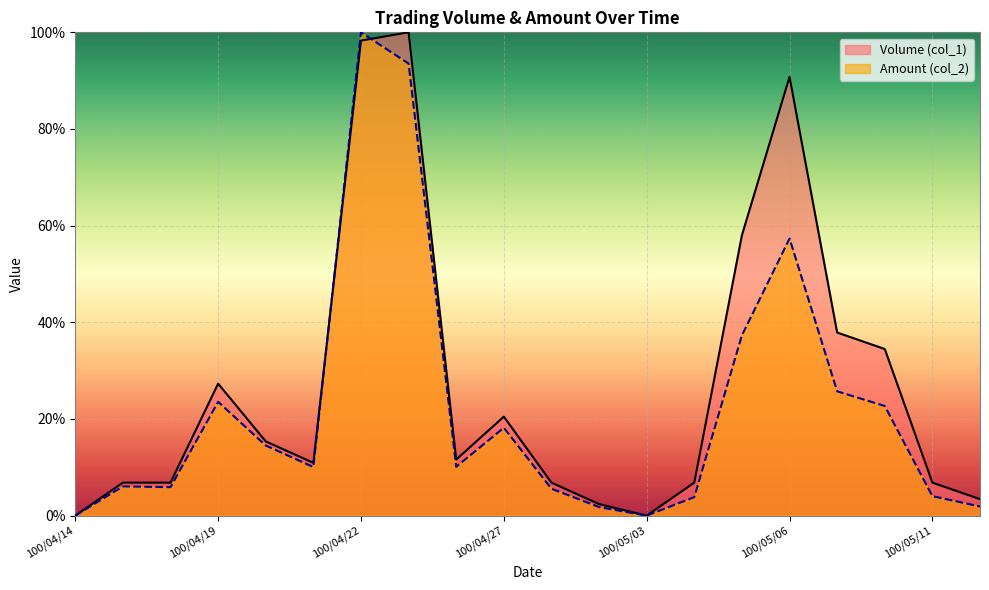

What is the difference between the Amount (col_2) values at 100/05/09 and 100/05/06?

31.6